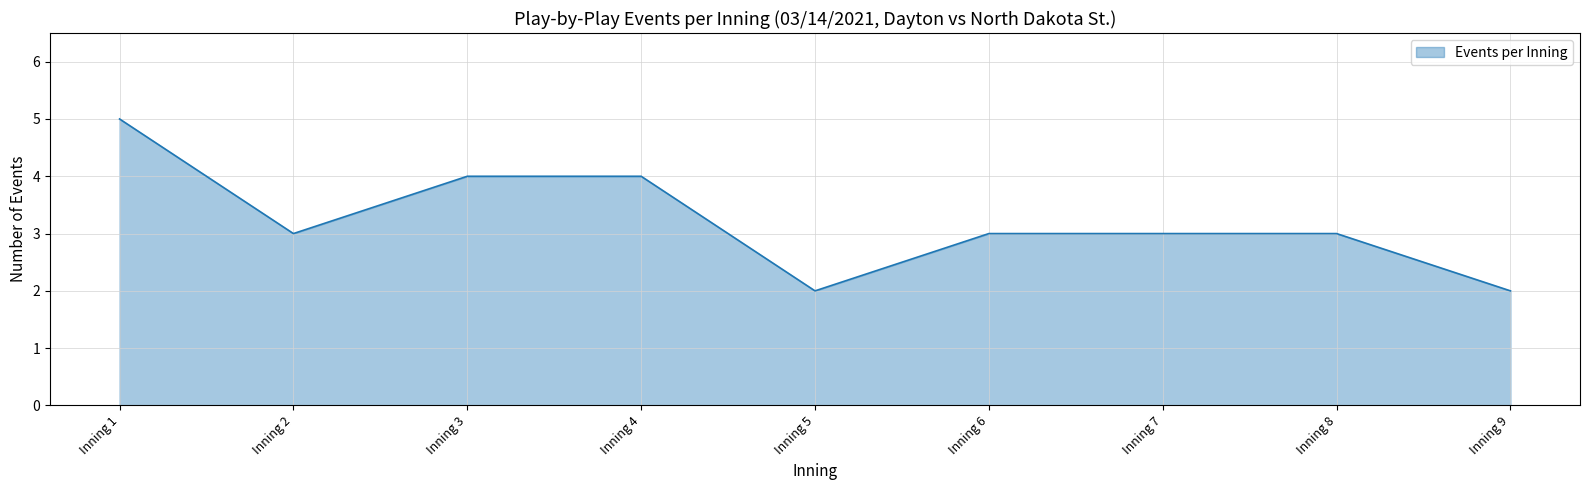

The value at Inning 4 is 5. True or false?

False